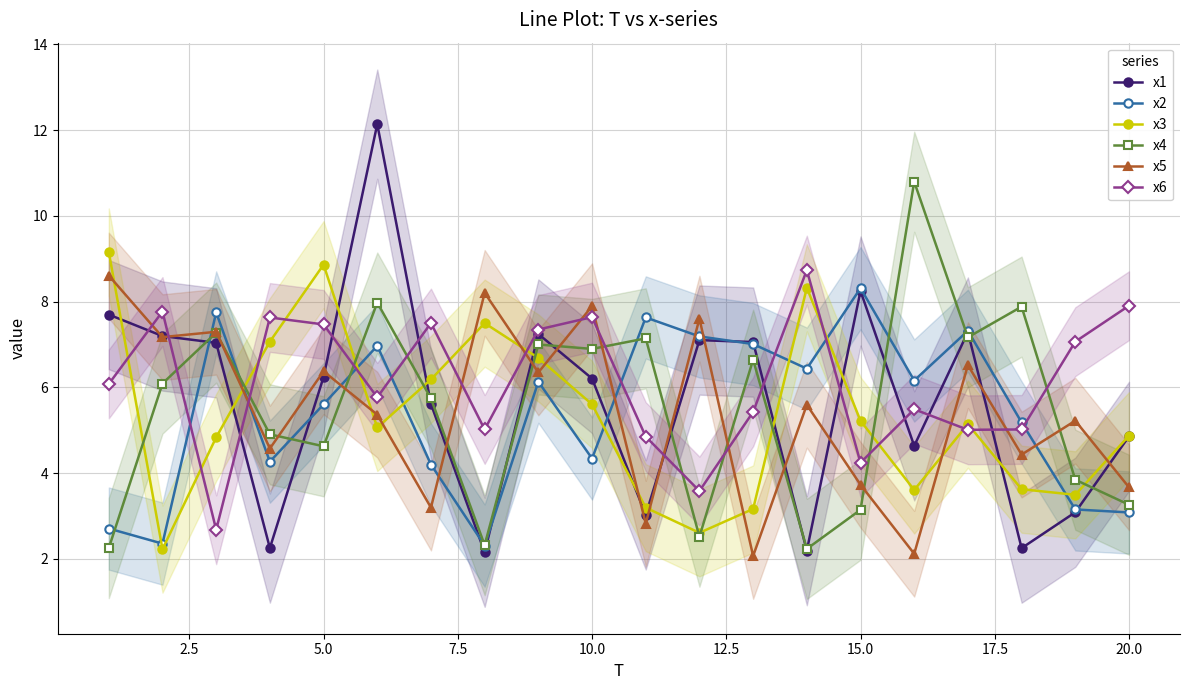

Is it true that x4 equals 4.6 at 5.0?

True